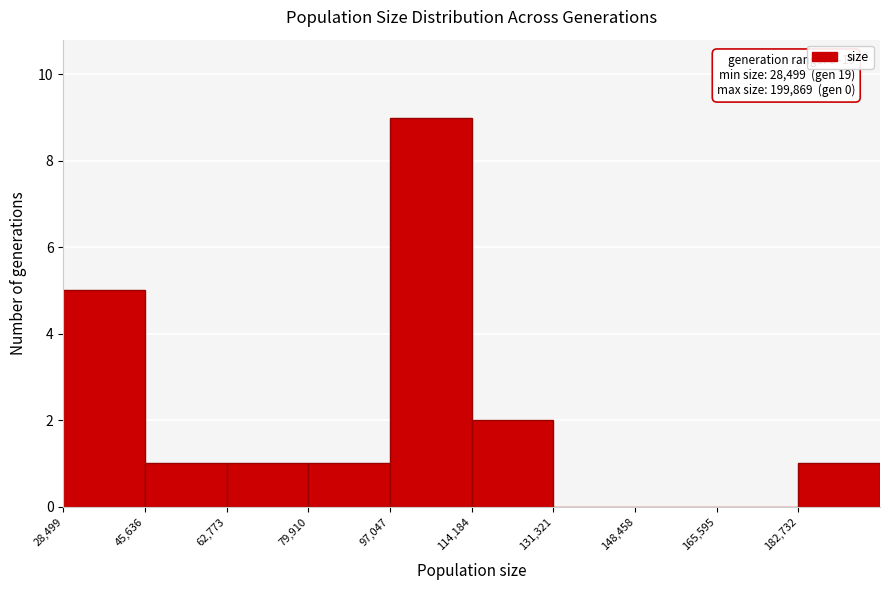

Over which range of the x-axis is the bar tallest?

98000 to 114000